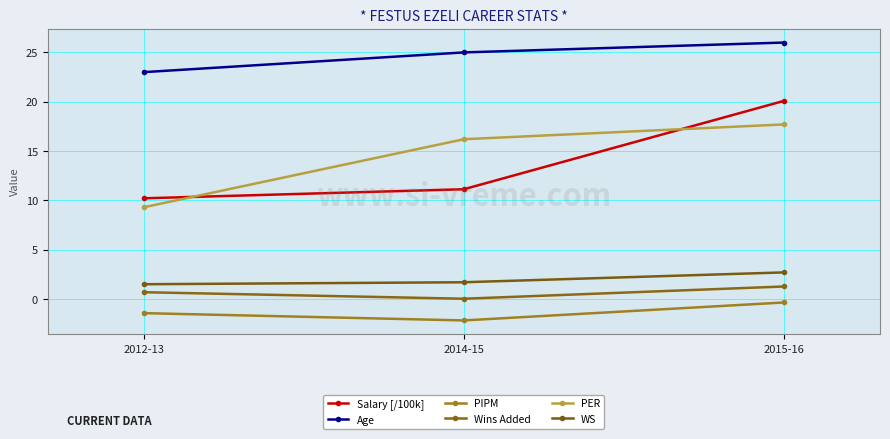

Rank the series at 2012-13 from highest to lowest value.

Age, Salary [/100k], PER, WS, Wins Added, PIPM